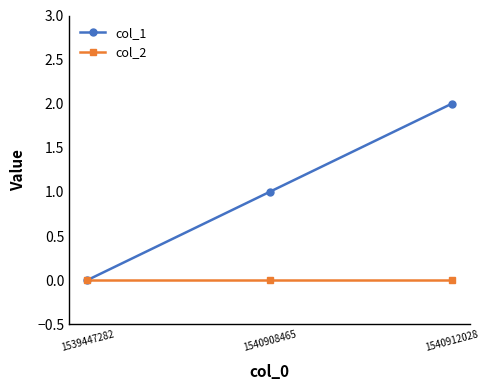

Between 1540908465 and 1540912028, which series saw the biggest shift?

col_1